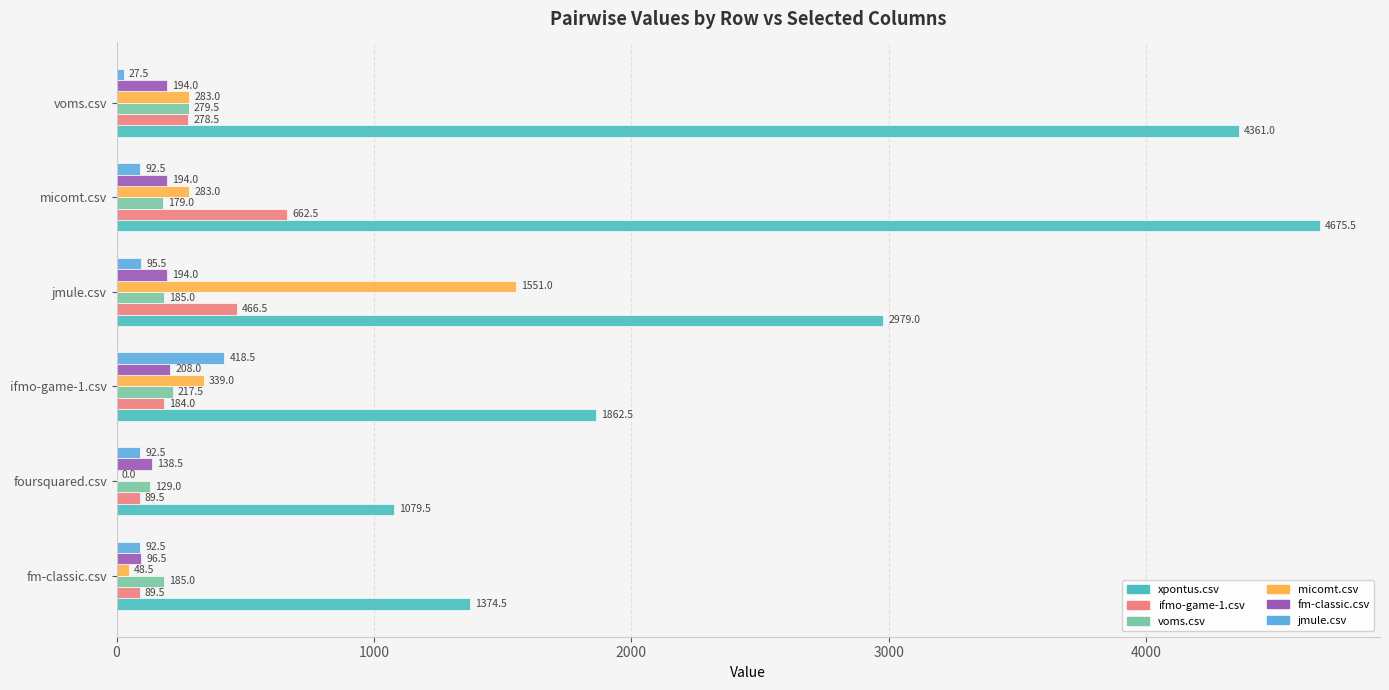

What is the greatest value displayed?

4675.5